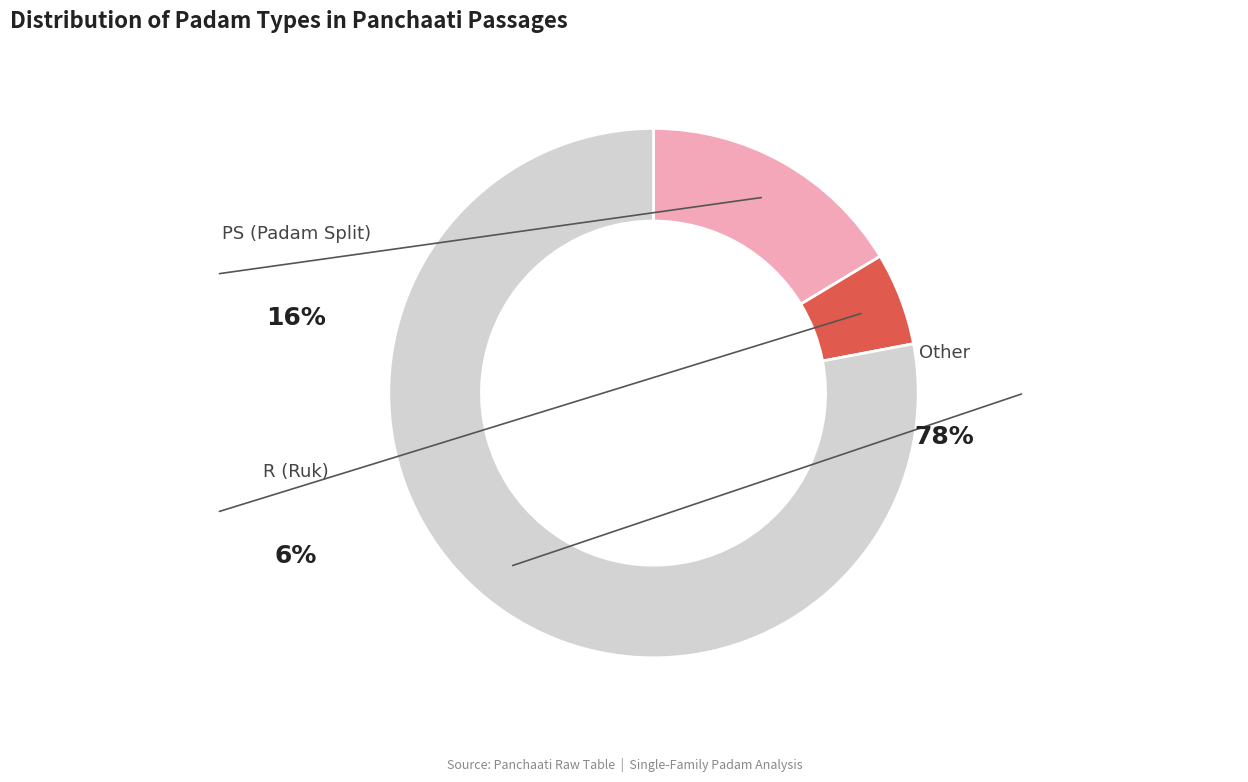

Does Other account for over 50% of the chart?

Yes